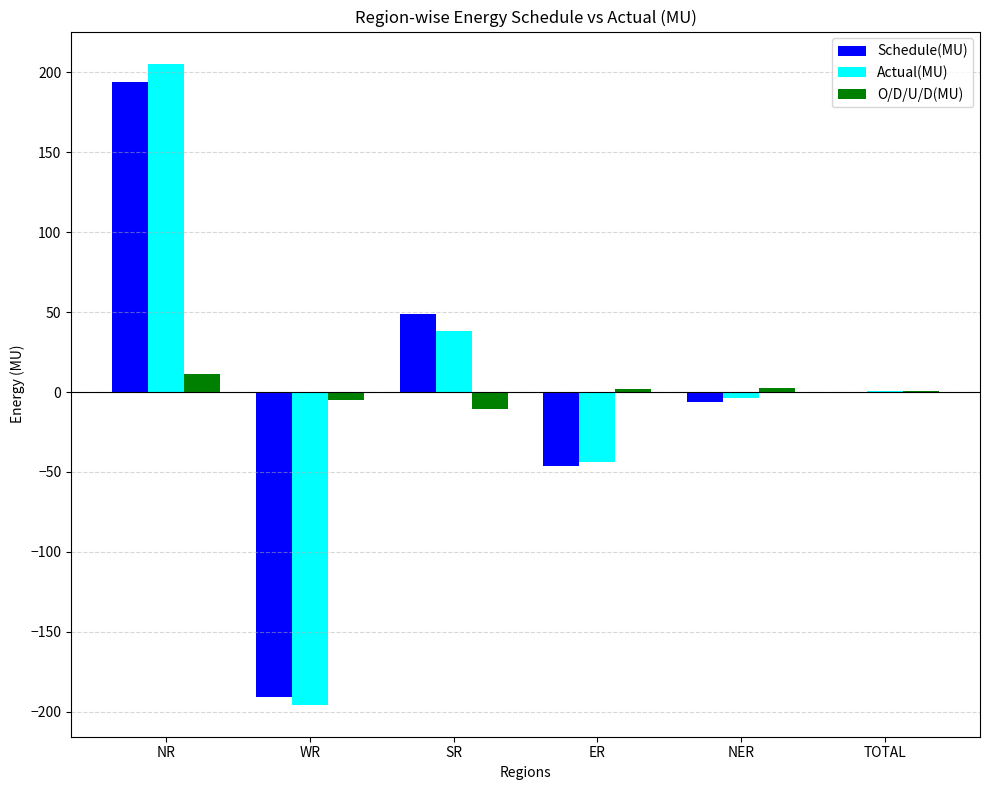

What is the total value across all series at NR?

411.0